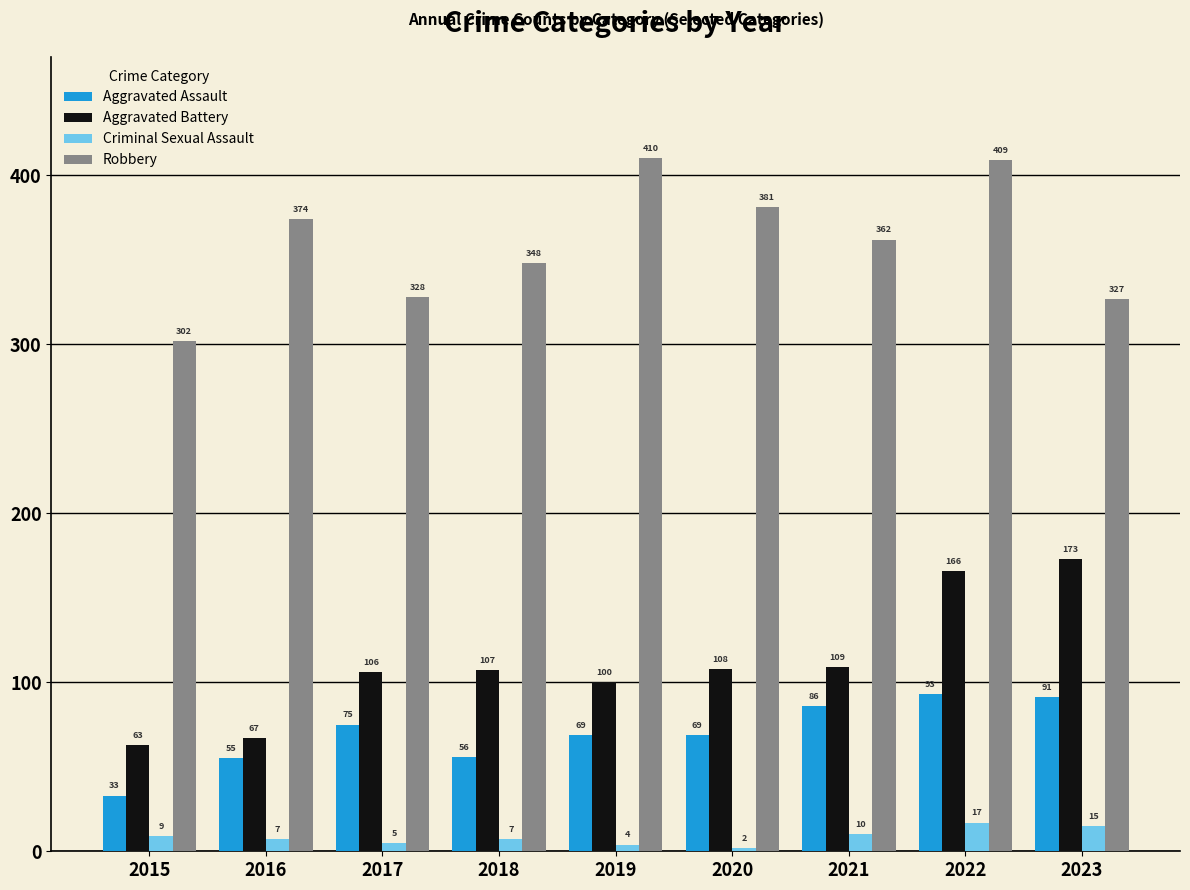

What is the difference between the highest and lowest values at 2019?

406